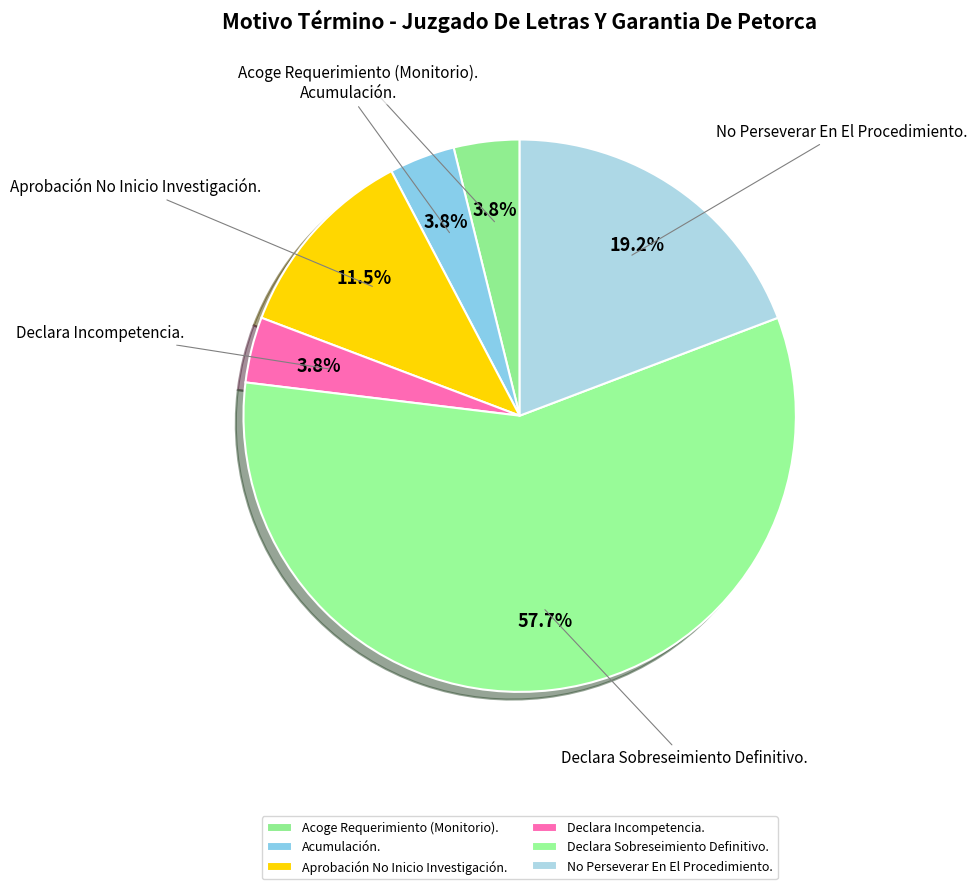

To the nearest percent, what is the combined percentage of Aprobación No Inicio Investigación. and Acoge Requerimiento (Monitorio).?

15%